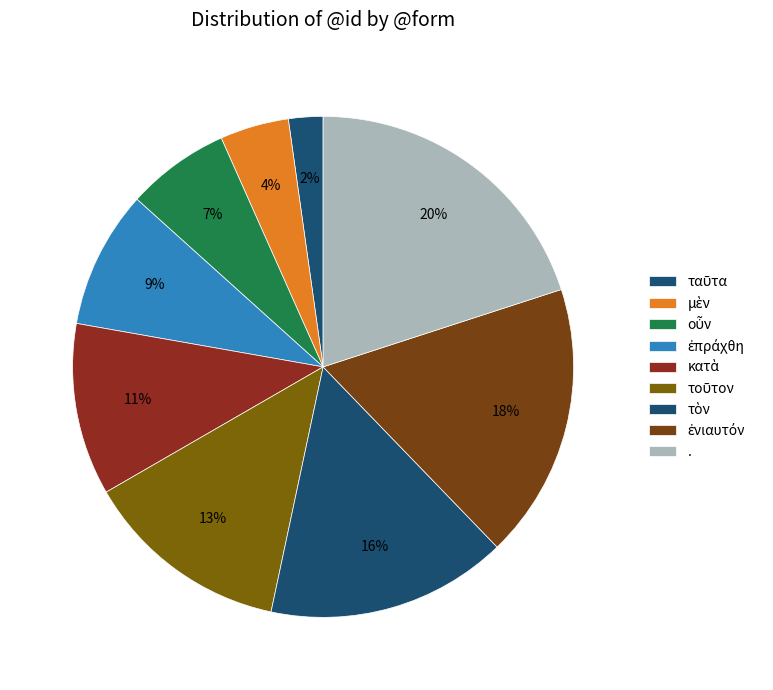

Rank the categories by value from lowest to highest.

ταῦτα, μὲν, οὖν, ἐπράχθη, κατὰ, τοῦτον, τὸν, ἐνιαυτόν, .